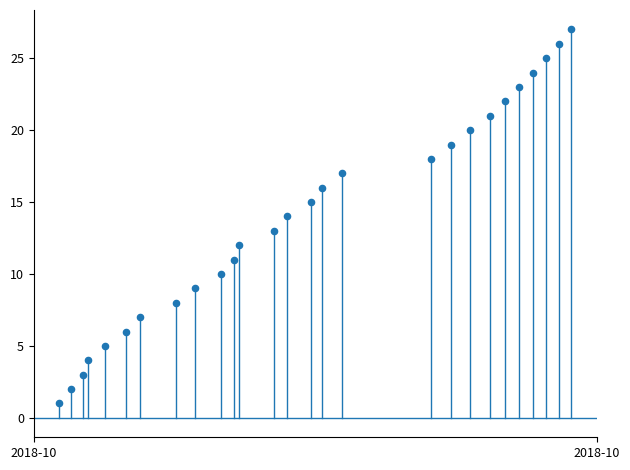

What is the range of Y values (max minus min)?

26